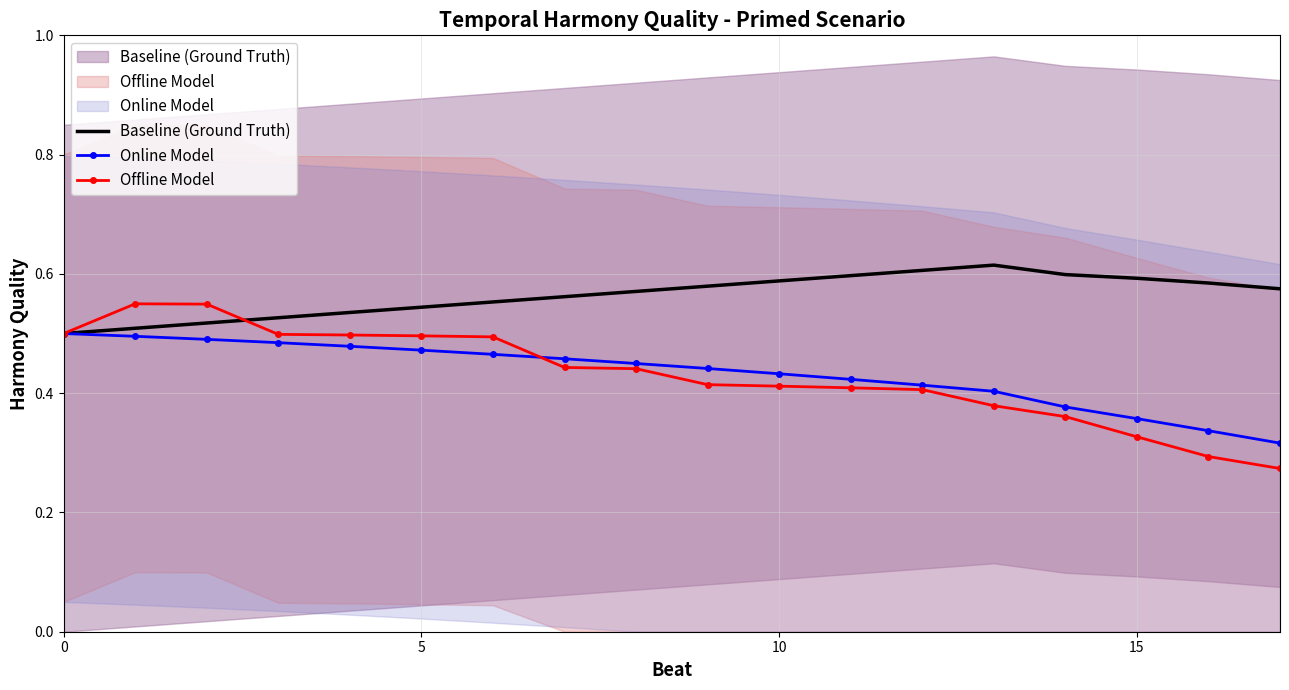

The value of Baseline (Ground Truth) at 6 is 0.6. True or false?

True